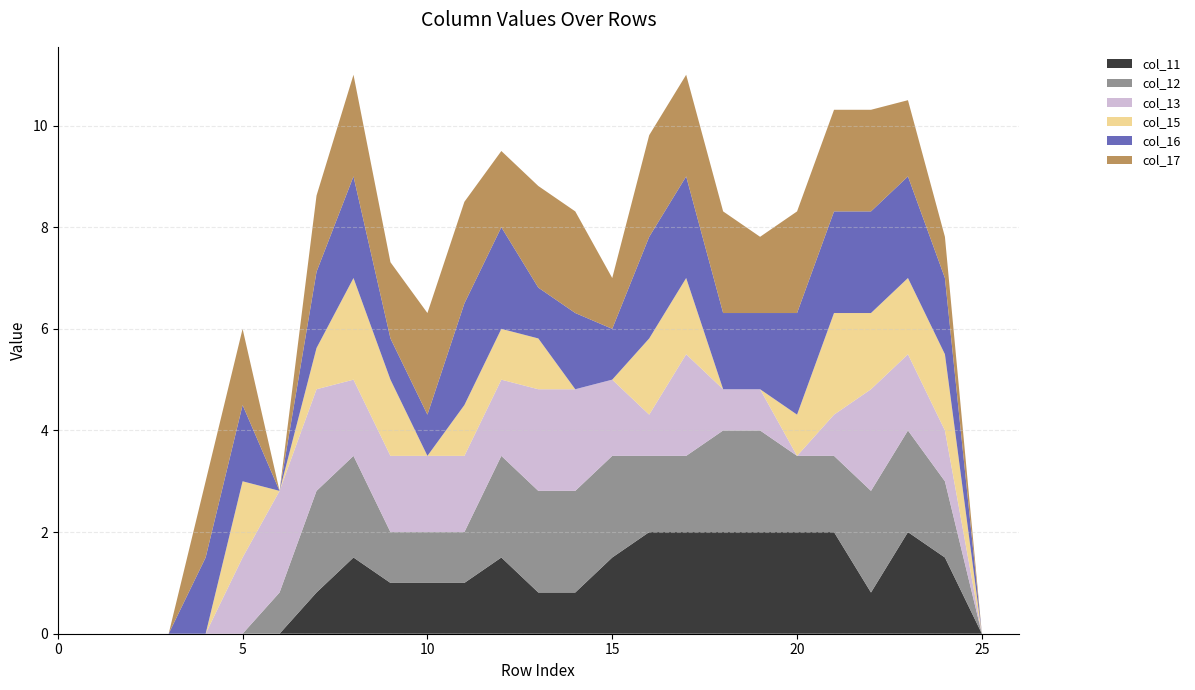

Reading left to right, transcribe all the data shown in this chart.

col_11: 0=0.0	1=0.0	2=0.0	3=0.0	4=0.0	5=0.0	6=0.0	7=0.8	8=1.5	9=1.0	10=1.0	11=1.0	12=1.5	13=0.8	14=0.8	15=1.5	16=2.0	17=2.0	18=2.0	19=2.0	20=2.0	21=2.0	22=0.8	23=2.0	24=1.5	25=0.0	26=0.0
col_12: 0=0.0	1=0.0	2=0.0	3=0.0	4=0.0	5=0.0	6=0.8	7=2.0	8=2.0	9=1.0	10=1.0	11=1.0	12=2.0	13=2.0	14=2.0	15=2.0	16=1.5	17=1.5	18=2.0	19=2.0	20=1.5	21=1.5	22=2.0	23=2.0	24=1.5	25=0.0	26=0.0
col_13: 0=0.0	1=0.0	2=0.0	3=0.0	4=0.0	5=1.5	6=2.0	7=2.0	8=1.5	9=1.5	10=1.5	11=1.5	12=1.5	13=2.0	14=2.0	15=1.5	16=0.8	17=2.0	18=0.8	19=0.8	20=0.0	21=0.8	22=2.0	23=1.5	24=1.0	25=0.0	26=0.0
col_15: 0=0.0	1=0.0	2=0.0	3=0.0	4=0.0	5=1.5	6=0.0	7=0.8	8=2.0	9=1.5	10=0.0	11=1.0	12=1.0	13=1.0	14=0.0	15=0.0	16=1.5	17=1.5	18=0.0	19=0.0	20=0.8	21=2.0	22=1.5	23=1.5	24=1.5	25=0.0	26=0.0
col_16: 0=0.0	1=0.0	2=0.0	3=0.0	4=1.5	5=1.5	6=0.0	7=1.5	8=2.0	9=0.8	10=0.8	11=2.0	12=2.0	13=1.0	14=1.5	15=1.0	16=2.0	17=2.0	18=1.5	19=1.5	20=2.0	21=2.0	22=2.0	23=2.0	24=1.5	25=0.0	26=0.0
col_17: 0=0.0	1=0.0	2=0.0	3=0.0	4=1.5	5=1.5	6=0.0	7=1.5	8=2.0	9=1.5	10=2.0	11=2.0	12=1.5	13=2.0	14=2.0	15=1.0	16=2.0	17=2.0	18=2.0	19=1.5	20=2.0	21=2.0	22=2.0	23=1.5	24=0.8	25=0.0	26=0.0